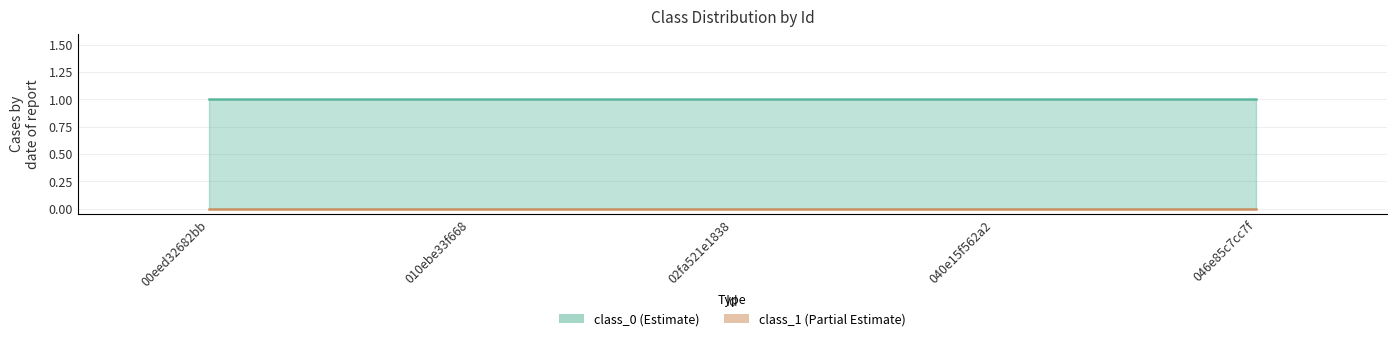

Reading left to right, what are all the values shown in this chart?

class_0: 1	1	1	1	1
class_1: 0	0	0	0	0